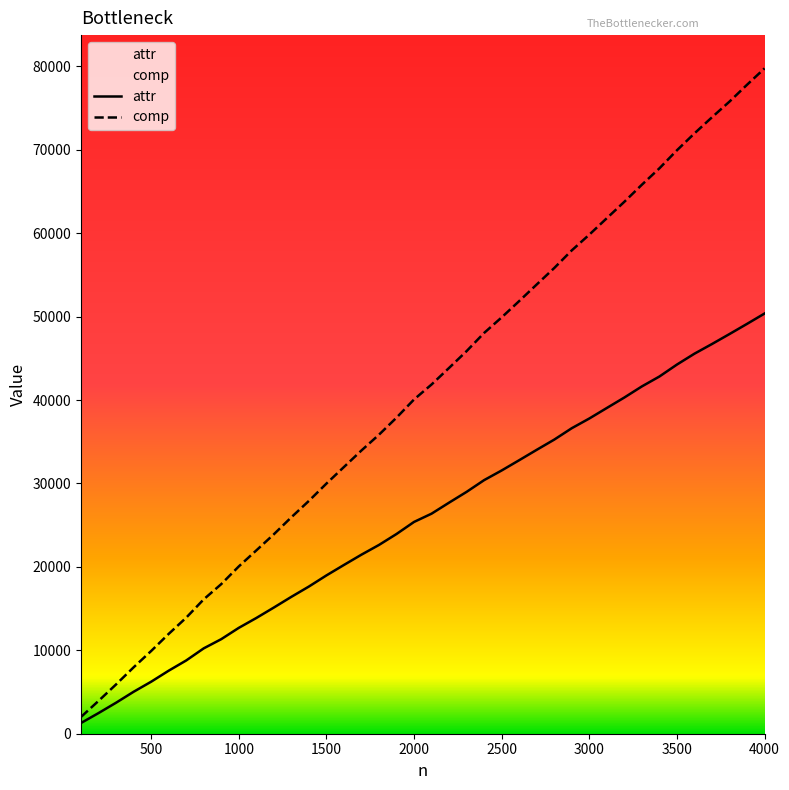

Reading left to right, transcribe all the data shown in this chart.

attr: 1284	2476	3716	5027	6231	7553	8780	10232	11334	12688	13870	15123	16407	17641	18974	20229	21463	22628	23939	25386	26377	27699	28991	30399	31555	32785	34030	35254	36621	37783	39045	40300	41631	42817	44249	45554	46713	47909	49127	50368
comp: 2012	3936	5911	7958	9913	11962	13908	16107	17932	20051	21971	23905	25945	27907	29982	31969	33952	35843	37886	40065	41861	43849	45864	48043	49905	51861	53850	55823	57937	59823	61796	63763	65808	67771	69934	71960	73891	75774	77791	79753